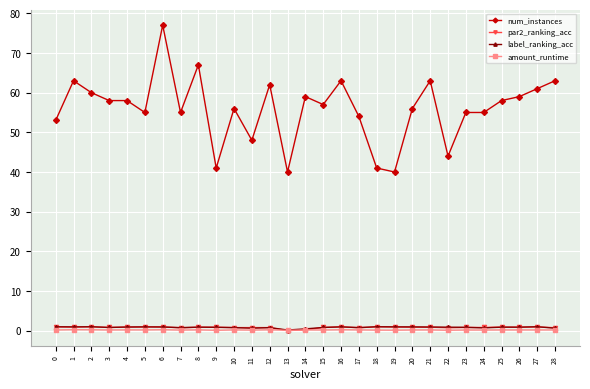

The num_instances series shows 72.7 at 22. True or false?

False